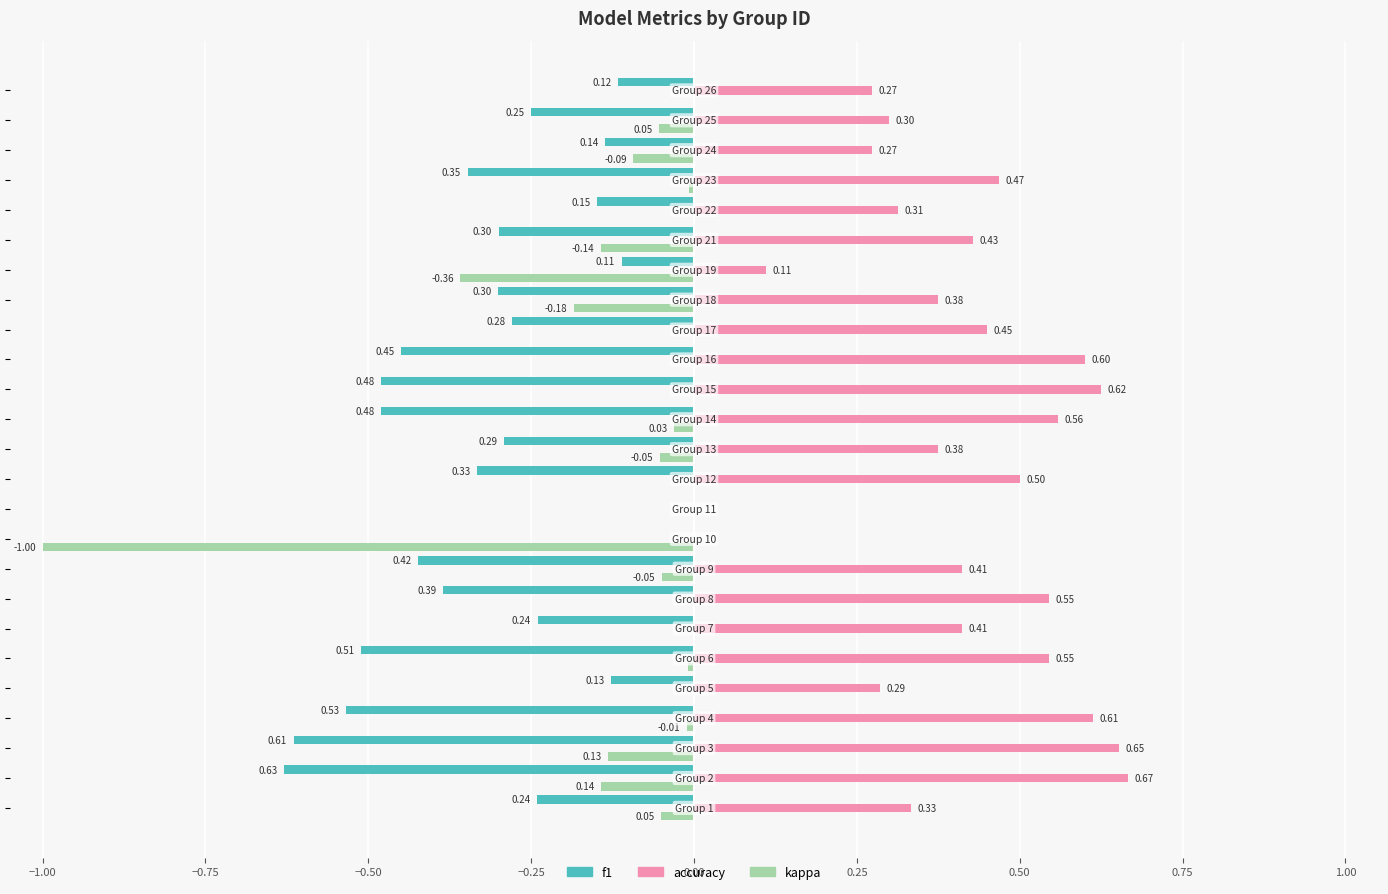

Which series has the largest total across all categories?

accuracy